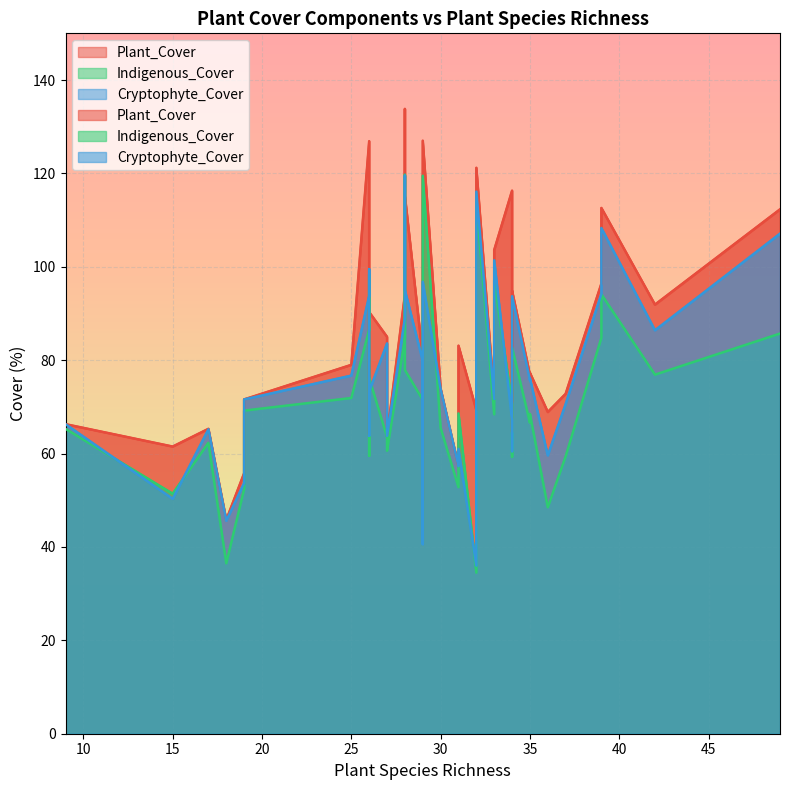

Read the Indigenous_Cover value at 49.

85.7